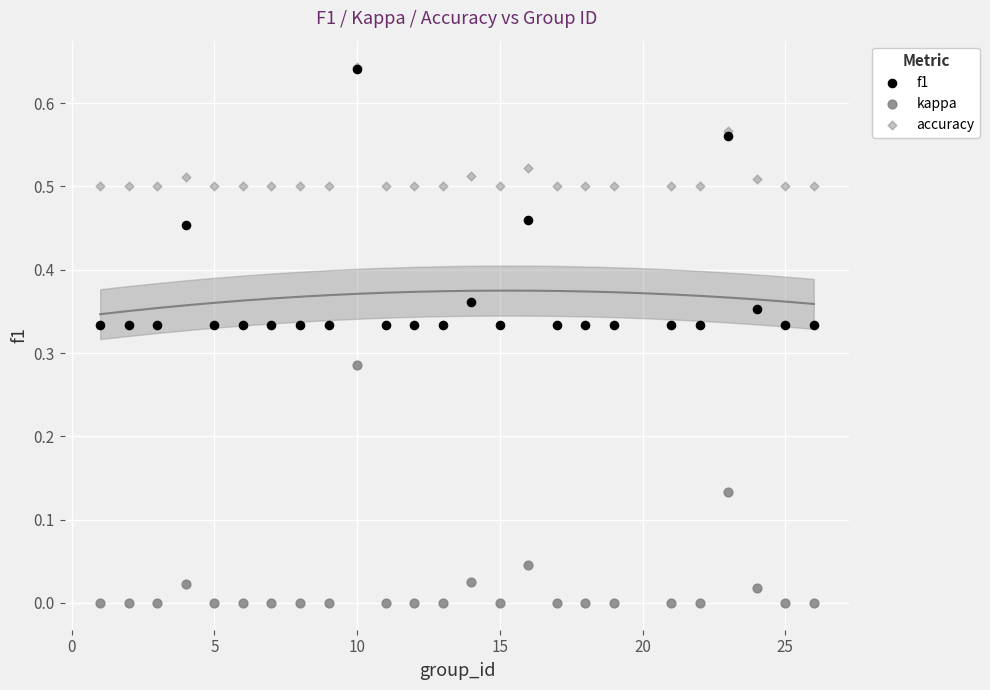

Which series has the largest Y range (max minus min)?

f1